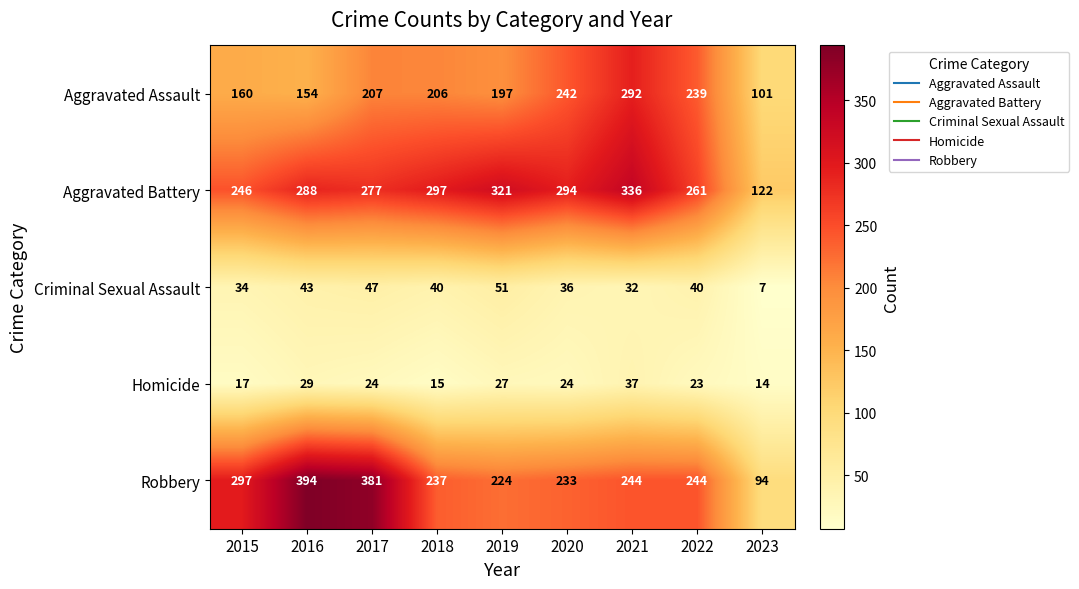

At 2018, list the series in order from largest to smallest.

Aggravated Battery, Robbery, Aggravated Assault, Criminal Sexual Assault, Homicide